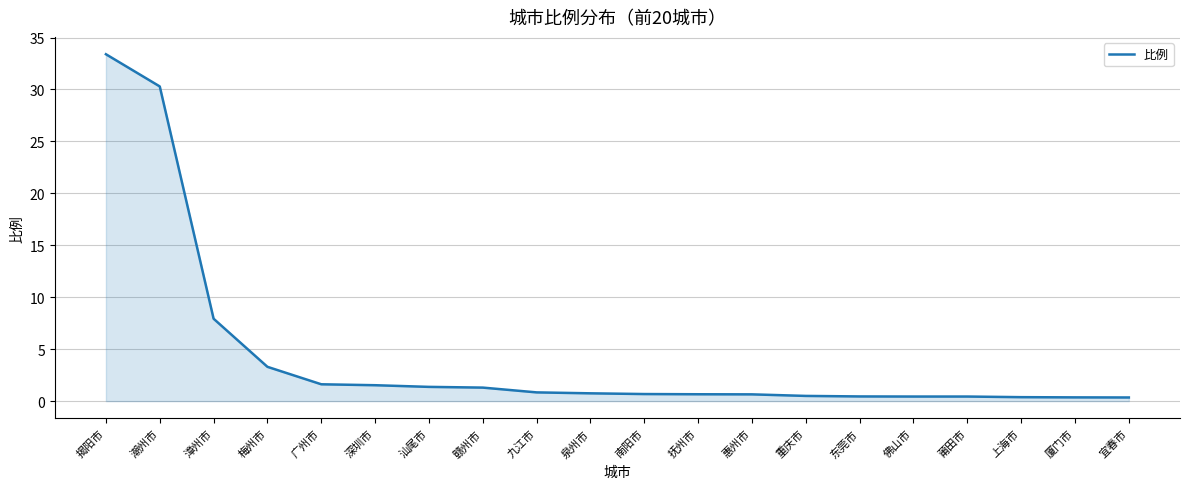

What is the difference between the maximum and minimum values?

33.0